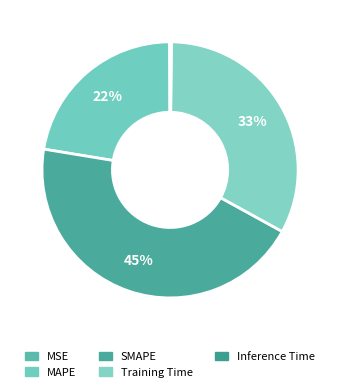

How many slices are in this pie chart?

5